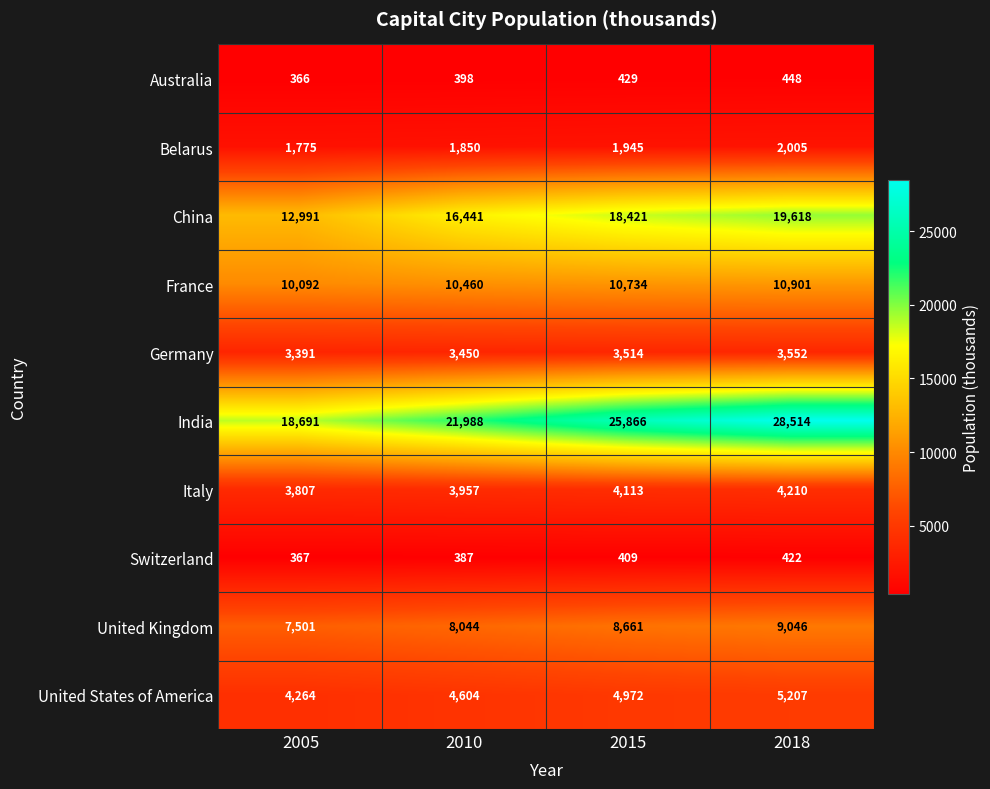

At how many categories does at least one series exceed 9771?

4